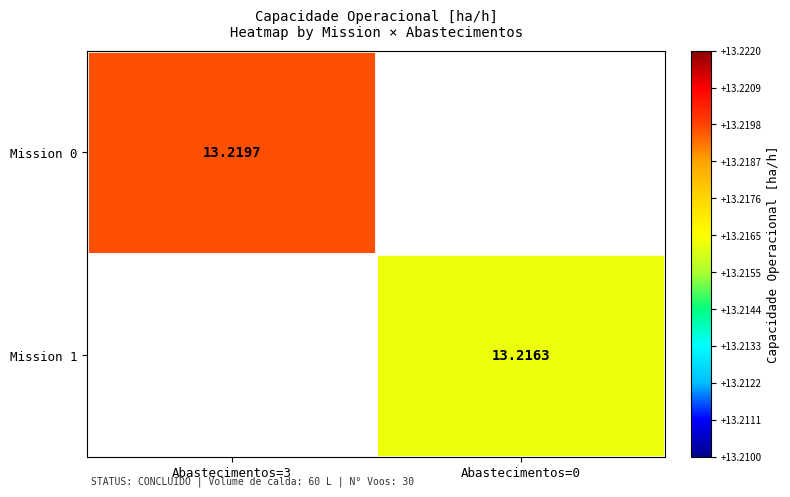

How many data points in Mission 1 are above 13?

1